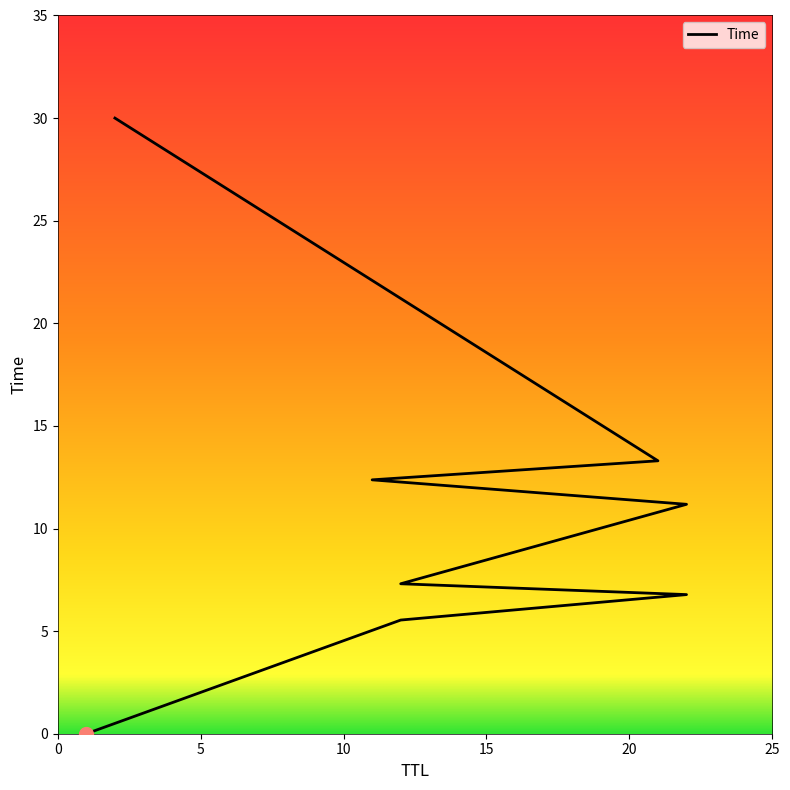

The chart shows a value of 0.0 at 1. True or false?

True